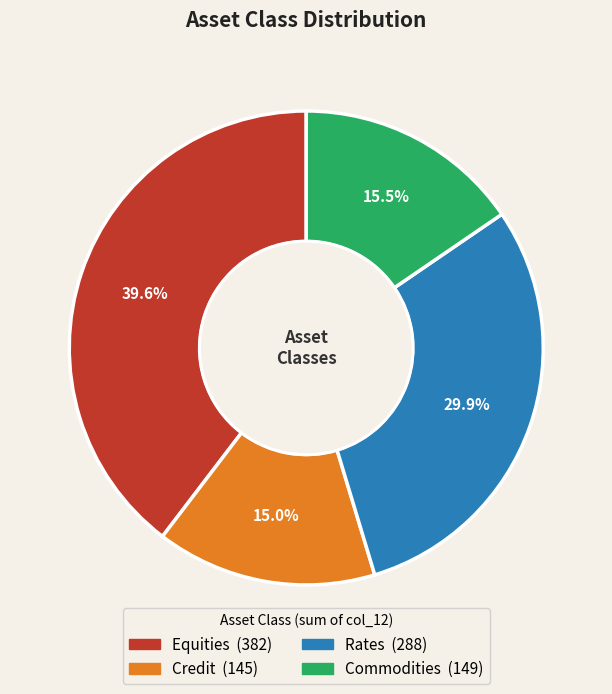

Is there any slice that represents more than half of the pie?

No